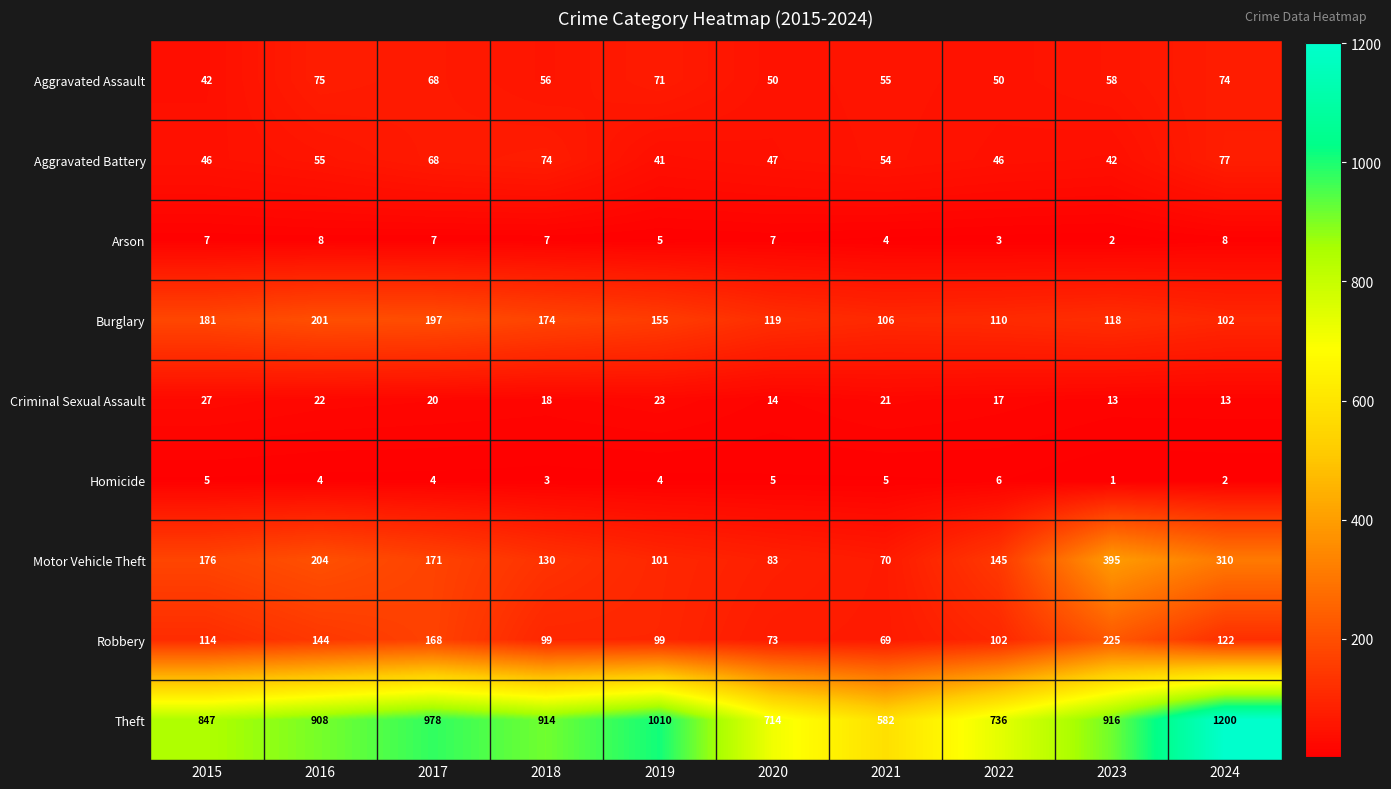

At how many categories does at least one series exceed 528?

10